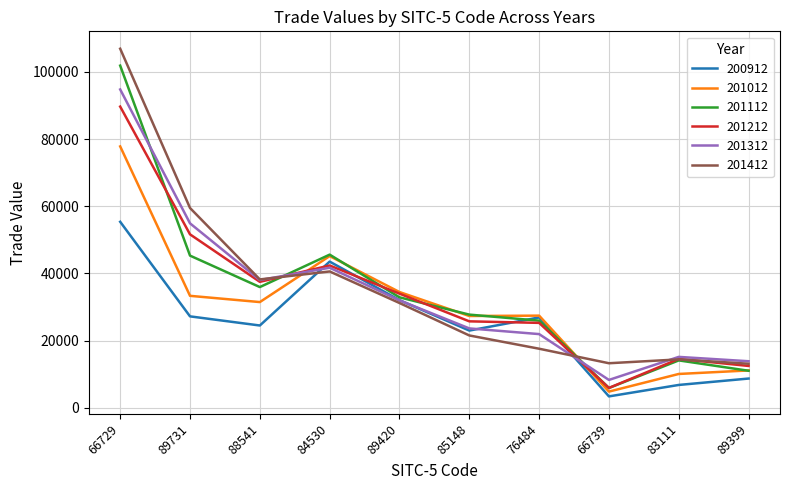

What is the difference between the maximum and second lowest values in the 200912 series?

48602.2